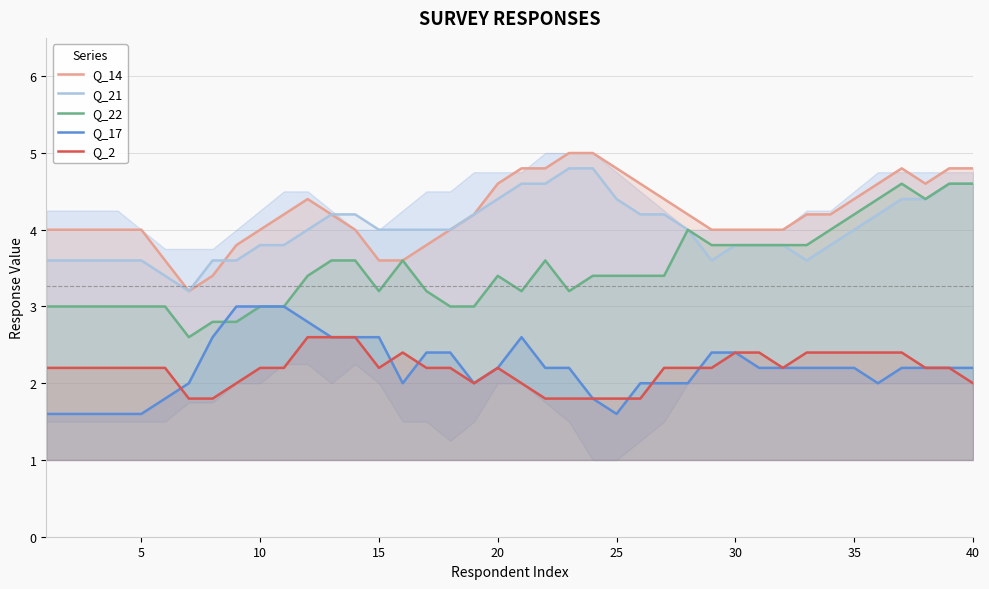

Reading right to left, extract all data points from this chart.

Q_14: 4.8	4.8	4.6	4.8	4.6	4.4	4.2	4.2	4.0	4.0	4.0	4.0	4.2	4.4	4.6	4.8	5.0	5.0	4.8	4.8	4.6	4.2	4.0	3.8	3.6	3.6	4.0	4.2	4.4	4.2	4.0	3.8	3.4	3.2	3.6	4.0	4.0	4.0	4.0	4.0
Q_21: 4.6	4.6	4.4	4.4	4.2	4.0	3.8	3.6	3.8	3.8	3.8	3.6	4.0	4.2	4.2	4.4	4.8	4.8	4.6	4.6	4.4	4.2	4.0	4.0	4.0	4.0	4.2	4.2	4.0	3.8	3.8	3.6	3.6	3.2	3.4	3.6	3.6	3.6	3.6	3.6
Q_22: 4.6	4.6	4.4	4.6	4.4	4.2	4.0	3.8	3.8	3.8	3.8	3.8	4.0	3.4	3.4	3.4	3.4	3.2	3.6	3.2	3.4	3.0	3.0	3.2	3.6	3.2	3.6	3.6	3.4	3.0	3.0	2.8	2.8	2.6	3.0	3.0	3.0	3.0	3.0	3.0
Q_17: 2.2	2.2	2.2	2.2	2.0	2.2	2.2	2.2	2.2	2.2	2.4	2.4	2.0	2.0	2.0	1.6	1.8	2.2	2.2	2.6	2.2	2.0	2.4	2.4	2.0	2.6	2.6	2.6	2.8	3.0	3.0	3.0	2.6	2.0	1.8	1.6	1.6	1.6	1.6	1.6
Q_2: 2.0	2.2	2.2	2.4	2.4	2.4	2.4	2.4	2.2	2.4	2.4	2.2	2.2	2.2	1.8	1.8	1.8	1.8	1.8	2.0	2.2	2.0	2.2	2.2	2.4	2.2	2.6	2.6	2.6	2.2	2.2	2.0	1.8	1.8	2.2	2.2	2.2	2.2	2.2	2.2